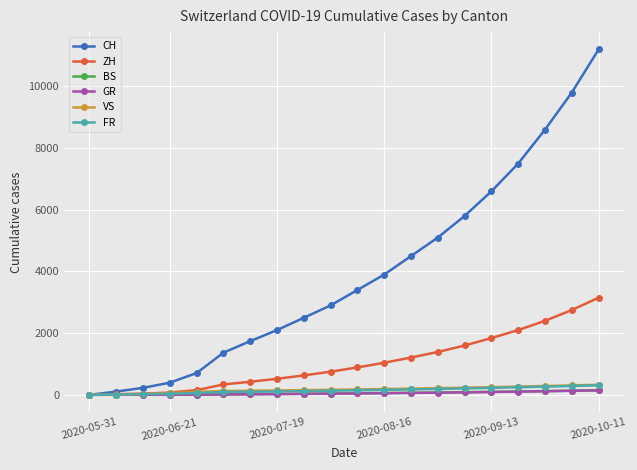

Which series has the largest range (max minus min)?

CH